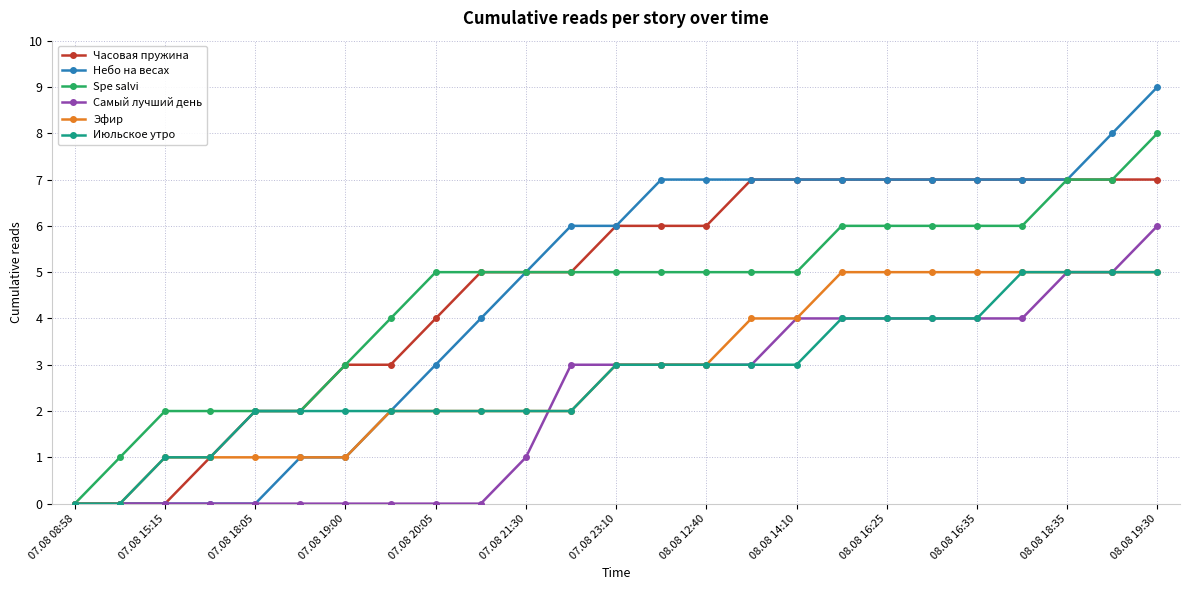

Is this an area chart (filled region under the line)?

No